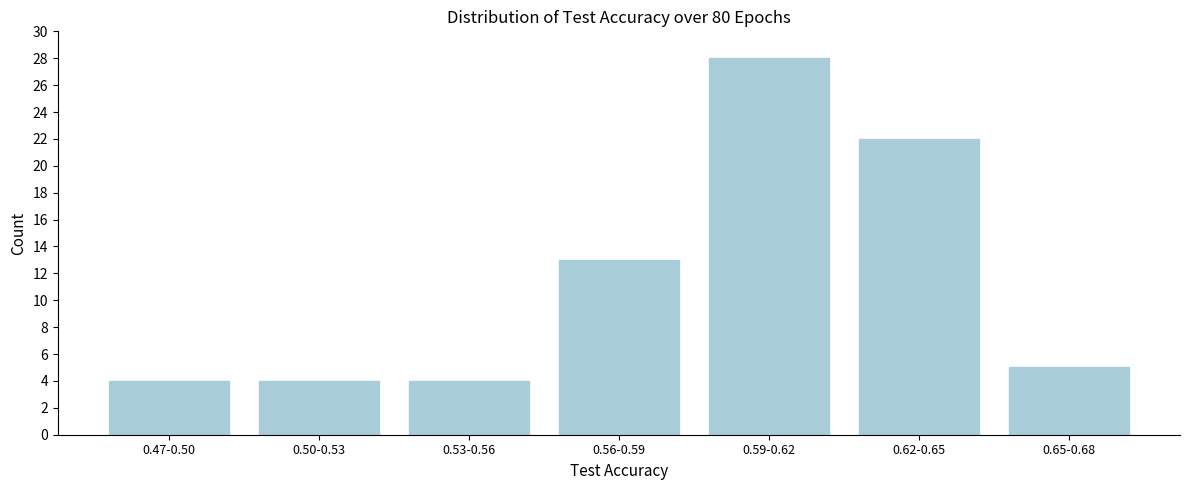

Reading right to left, what are all the values shown in this chart?

5	22	28	13	4	4	4